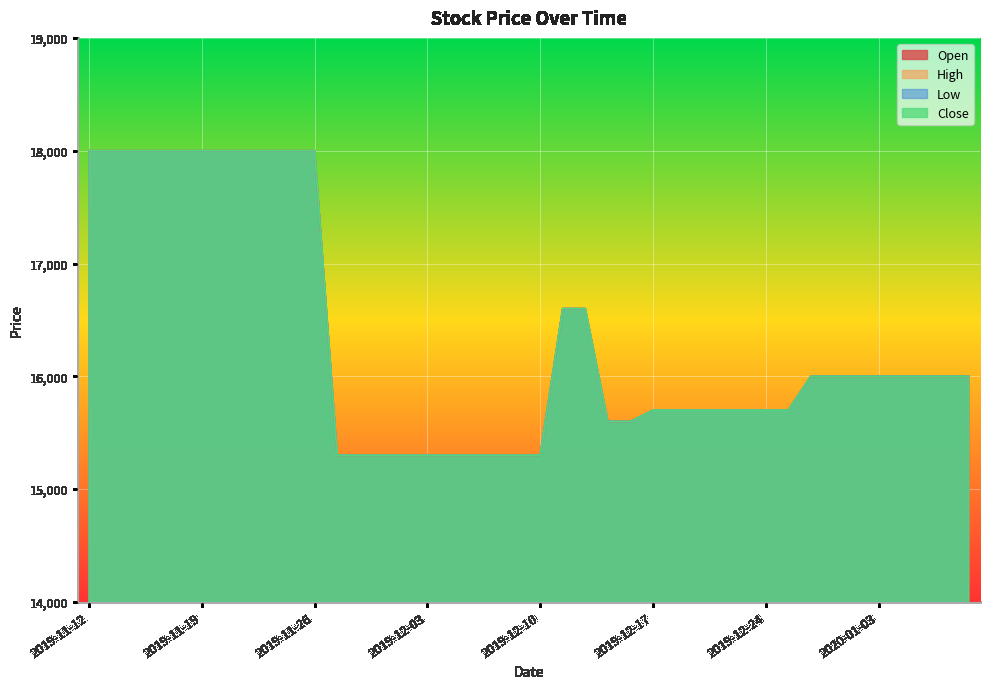

What is the difference between the second highest and second lowest values in the High series?

2700